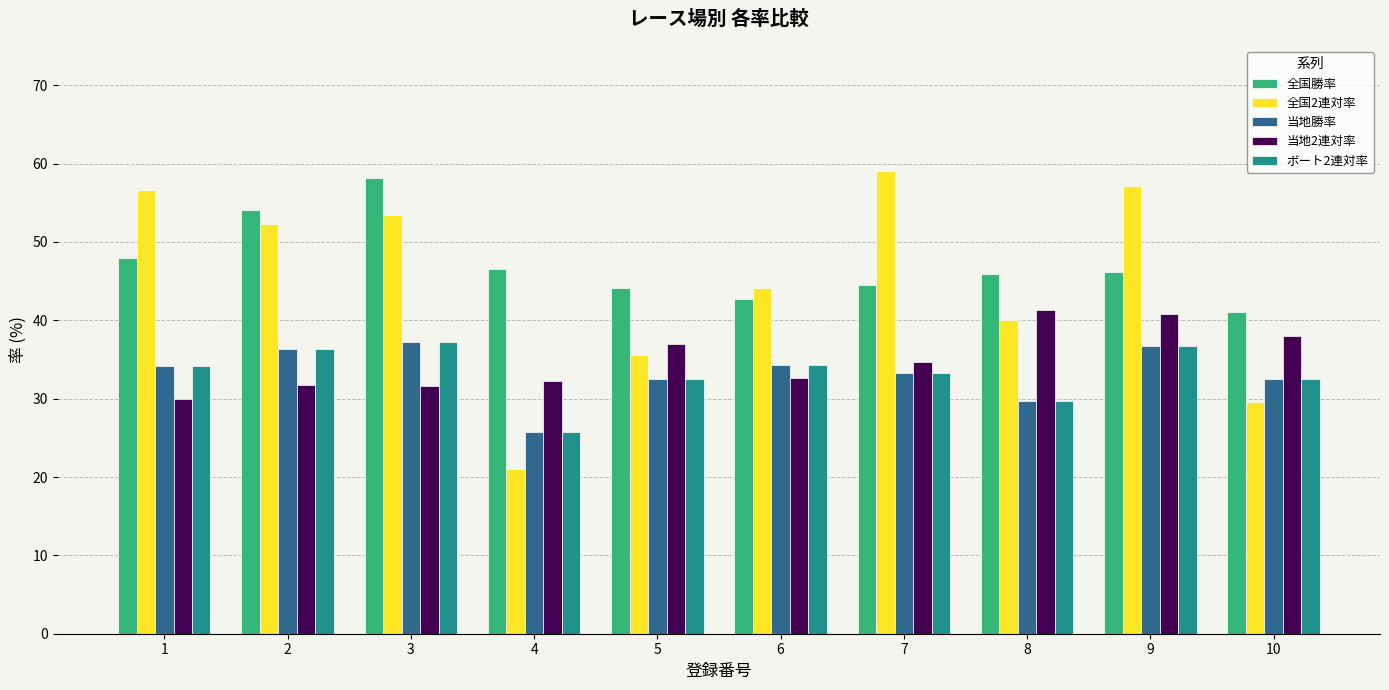

Which series has the largest range (max minus min)?

全国2連対率